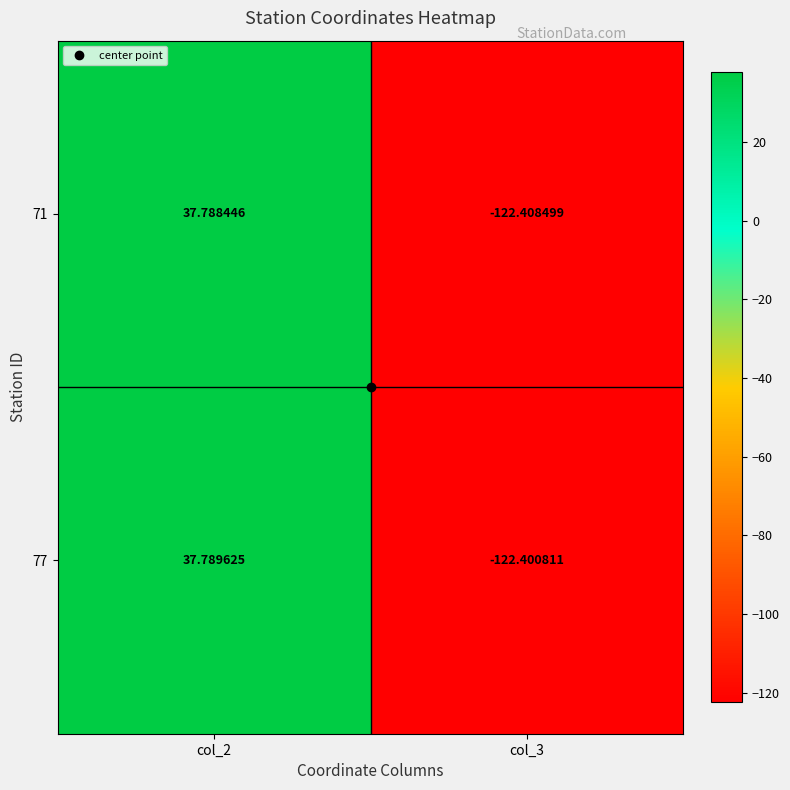

How many distinct data groups are displayed?

2